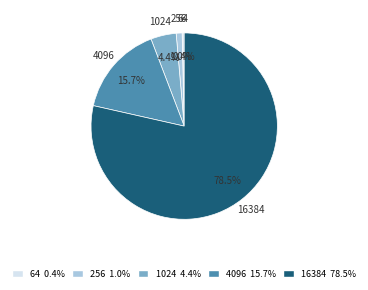

Which has a higher value, 4096 or 256?

4096